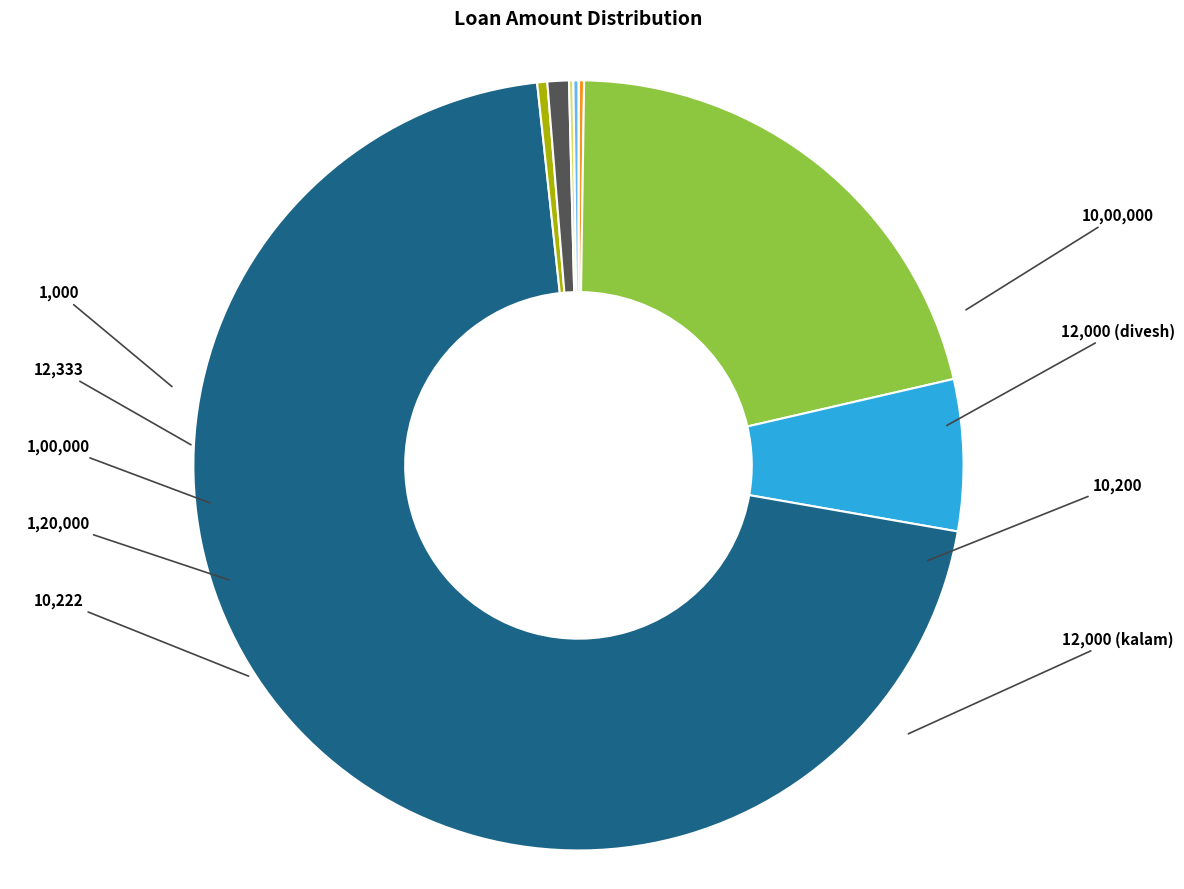

To the nearest percent, what is the average slice percentage?

11%